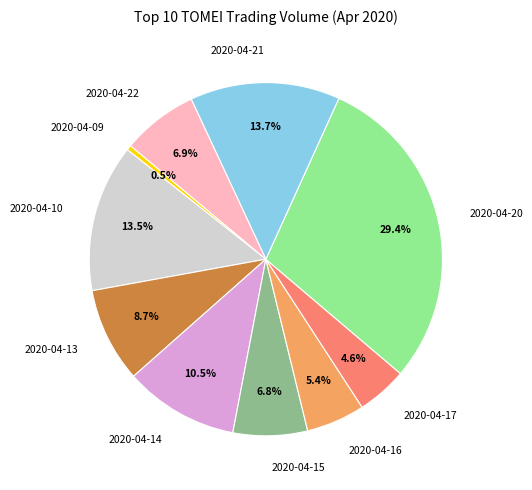

What portion of the pie excludes 2020-04-20?

70.6%